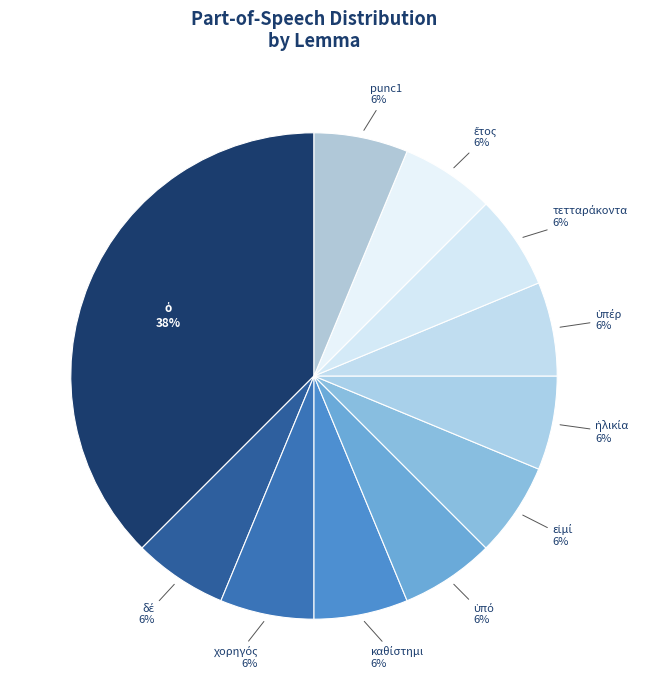

To the nearest percent, what is the average slice percentage?

9%